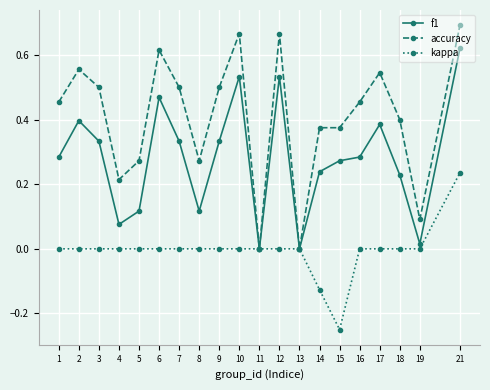

Where is the first local maximum for f1?

2